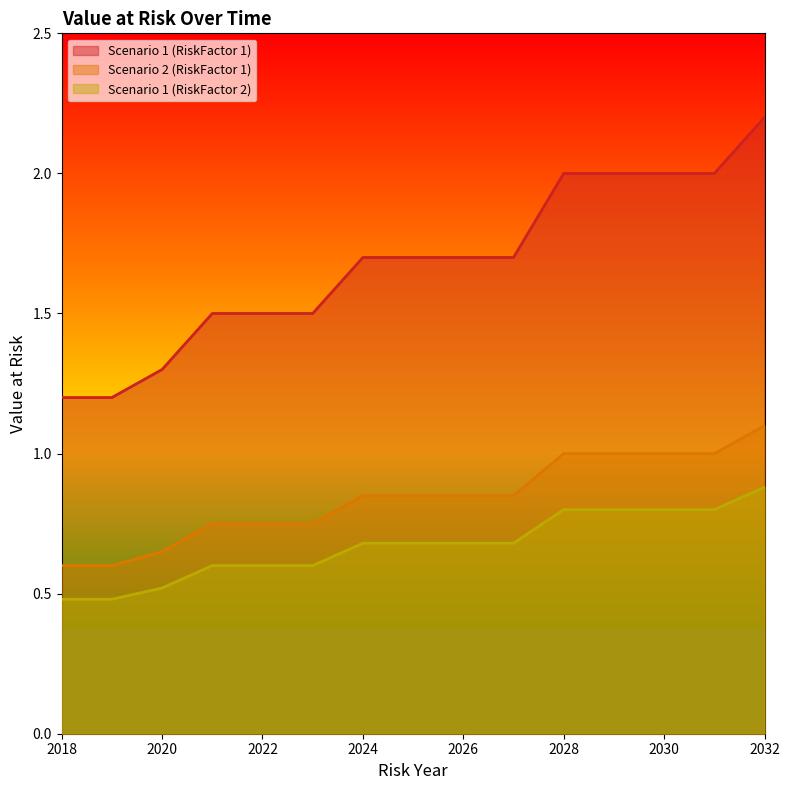

True or false: Scenario 1 (RiskFactor 2) has a value of 0.5 at 2018.

True